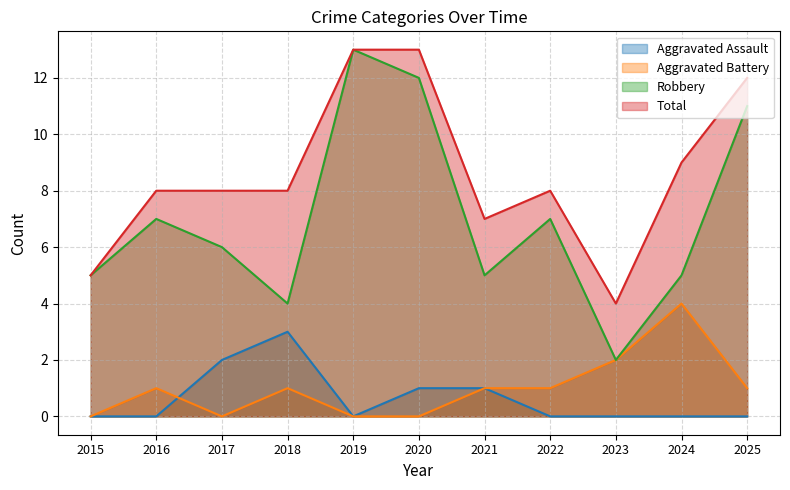

Does the chart have visible grid lines?

Yes